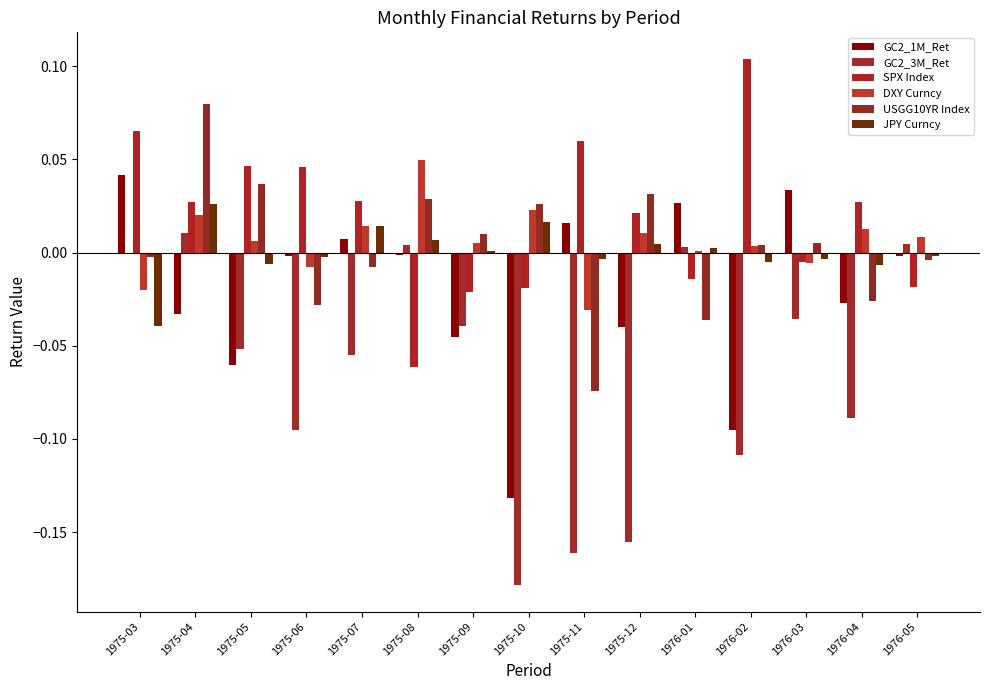

How many series are shown in this chart?

6